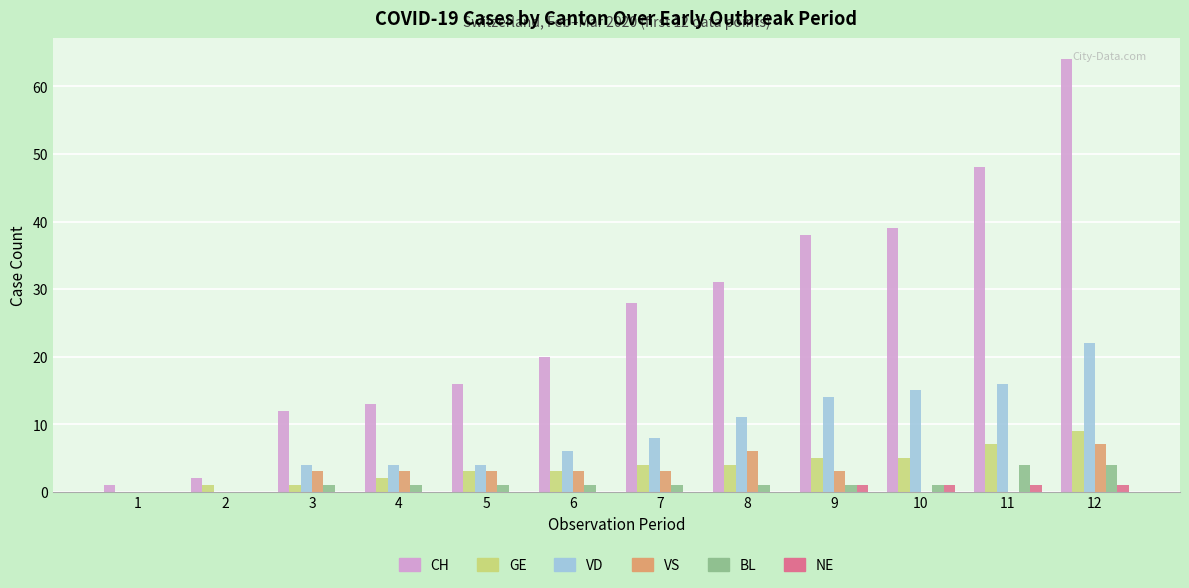

Read the CH value at 2.

2